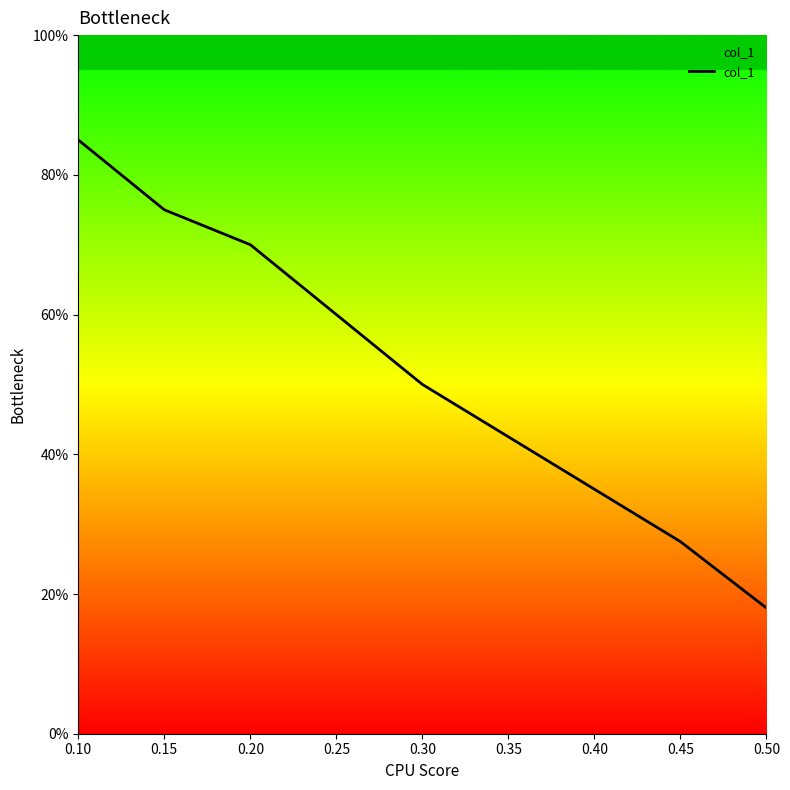

Is this an area chart (filled region under the line)?

No